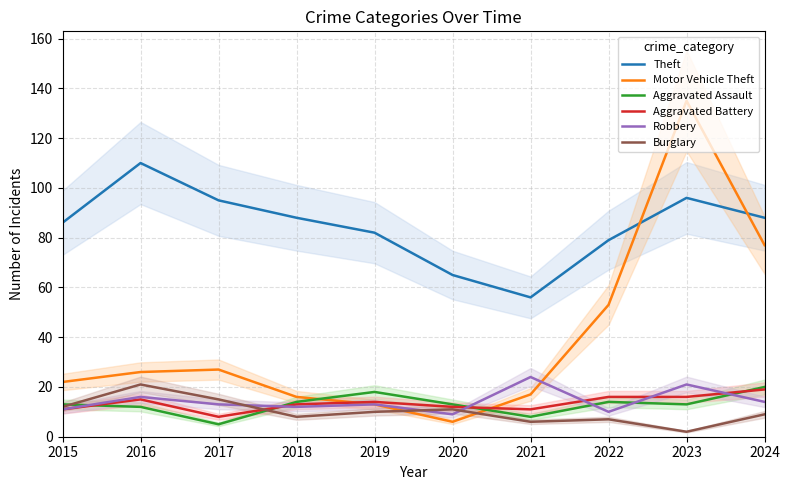

Reading right to left, extract all data points from this chart.

Theft: 2024=88	2023=96	2022=79	2021=56	2020=65	2019=82	2018=88	2017=95	2016=110	2015=86
Motor Vehicle Theft: 2024=77	2023=135	2022=53	2021=17	2020=6	2019=13	2018=16	2017=27	2016=26	2015=22
Aggravated Assault: 2024=20	2023=13	2022=14	2021=8	2020=13	2019=18	2018=14	2017=5	2016=12	2015=13
Aggravated Battery: 2024=19	2023=16	2022=16	2021=11	2020=12	2019=14	2018=13	2017=8	2016=15	2015=11
Robbery: 2024=14	2023=21	2022=10	2021=24	2020=9	2019=13	2018=12	2017=13	2016=16	2015=11
Burglary: 2024=9	2023=2	2022=7	2021=6	2020=11	2019=10	2018=8	2017=15	2016=21	2015=12